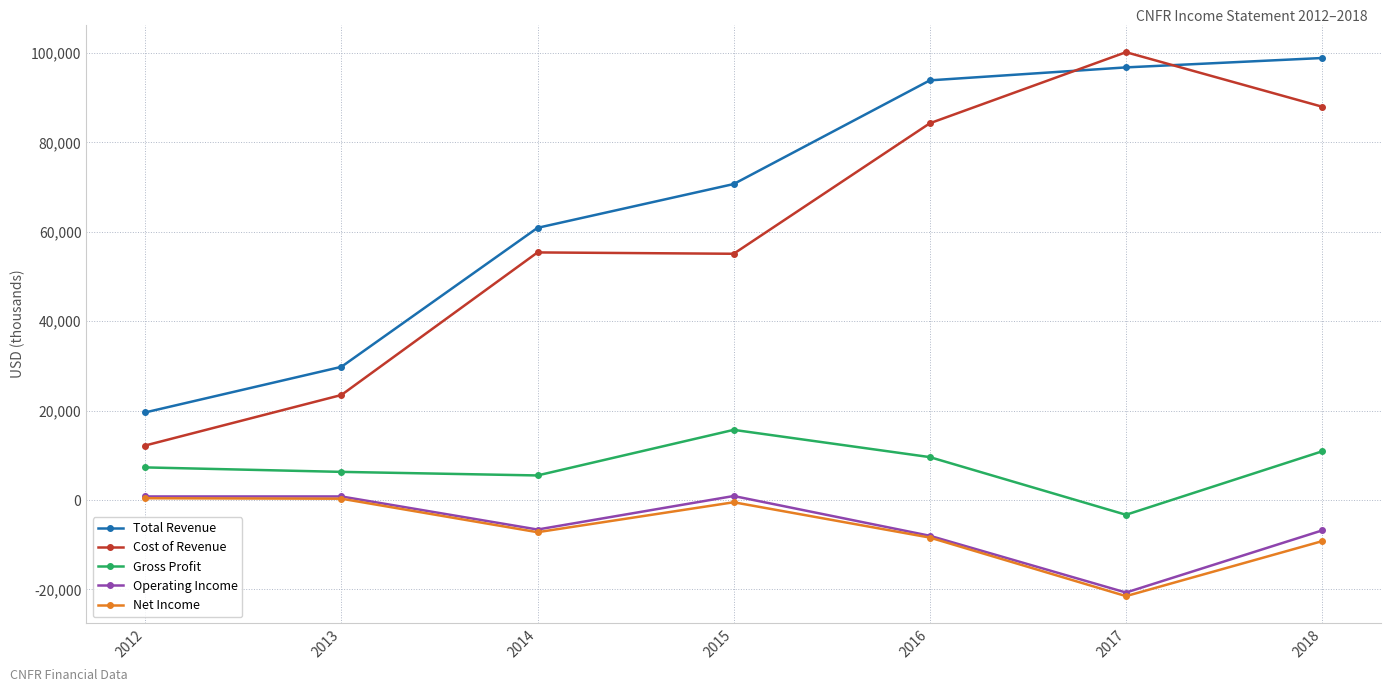

Is it true that Operating Income equals 800 at 2013?

True